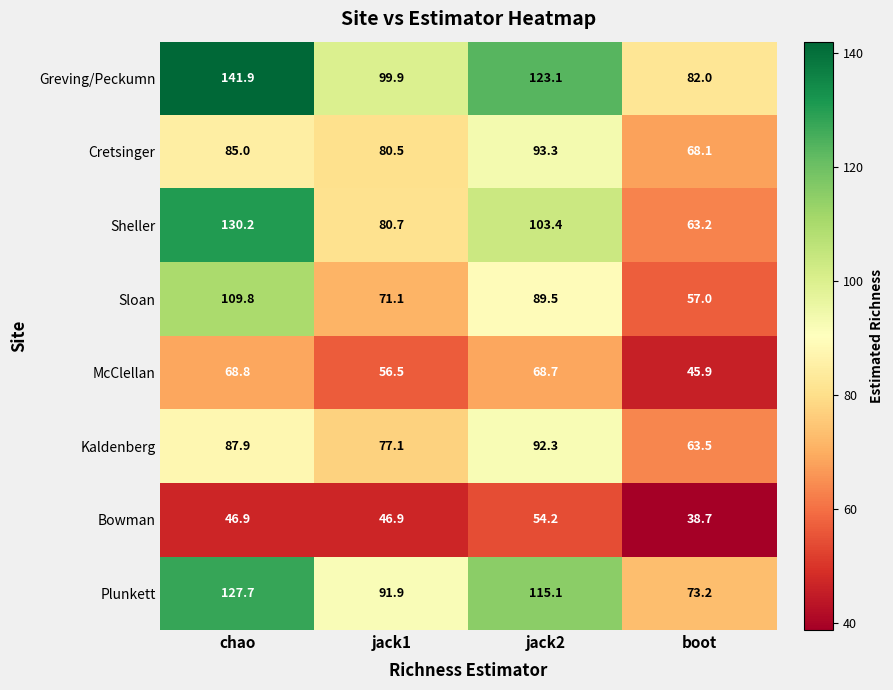

Which series has the widest spread of values?

Sheller